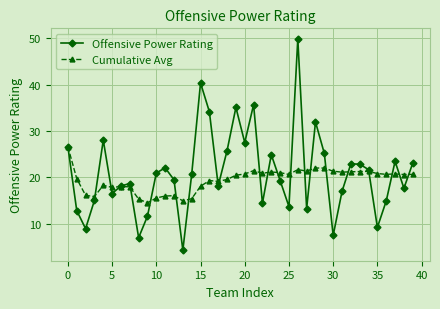

Is this an area chart (filled region under the line)?

No